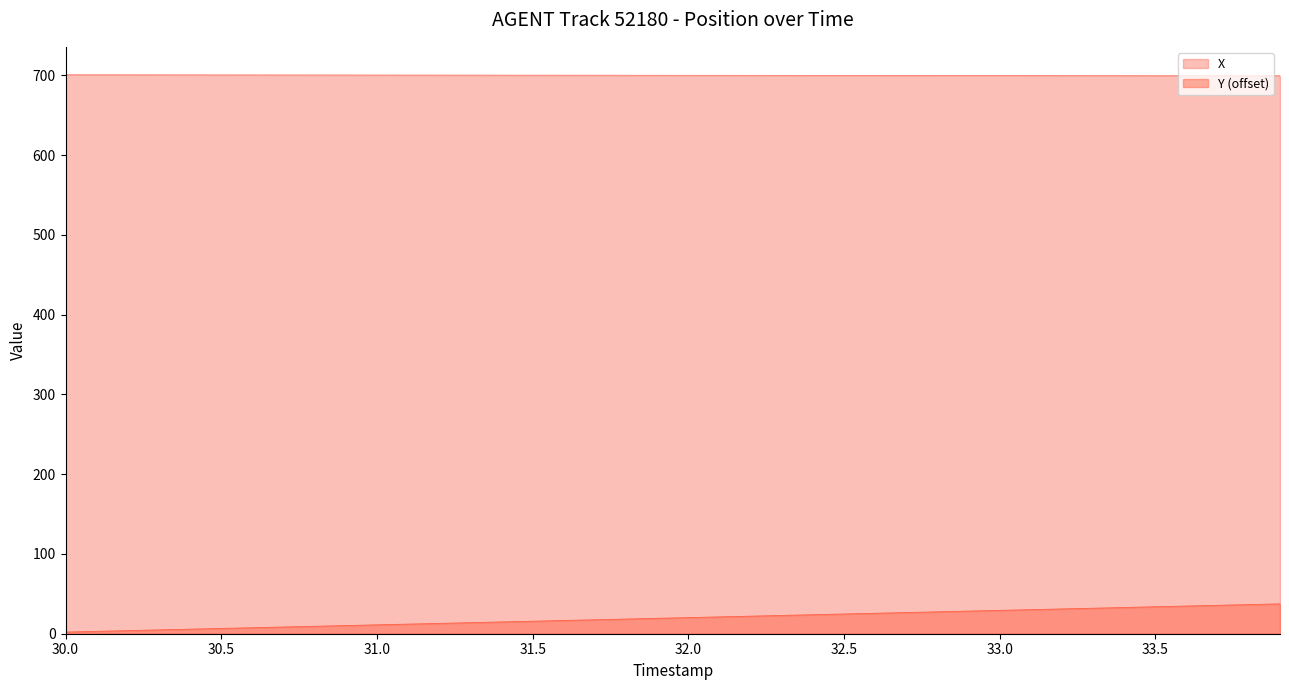

Rank the categories by X value from highest to lowest.

30.0, 30.1, 30.2, 30.3, 30.4, 30.5, 30.6, 30.7, 30.8, 30.9, 31.0, 31.1, 31.2, 31.3, 31.4, 31.5, 31.6, 31.7, 31.8, 31.9, 32.0, 32.1, 32.2, 32.3, 32.4, 32.5, 32.6, 32.7, 32.8, 32.9, 33.0, 33.1, 33.2, 33.3, 33.4, 33.5, 33.6, 33.7, 33.8, 33.9